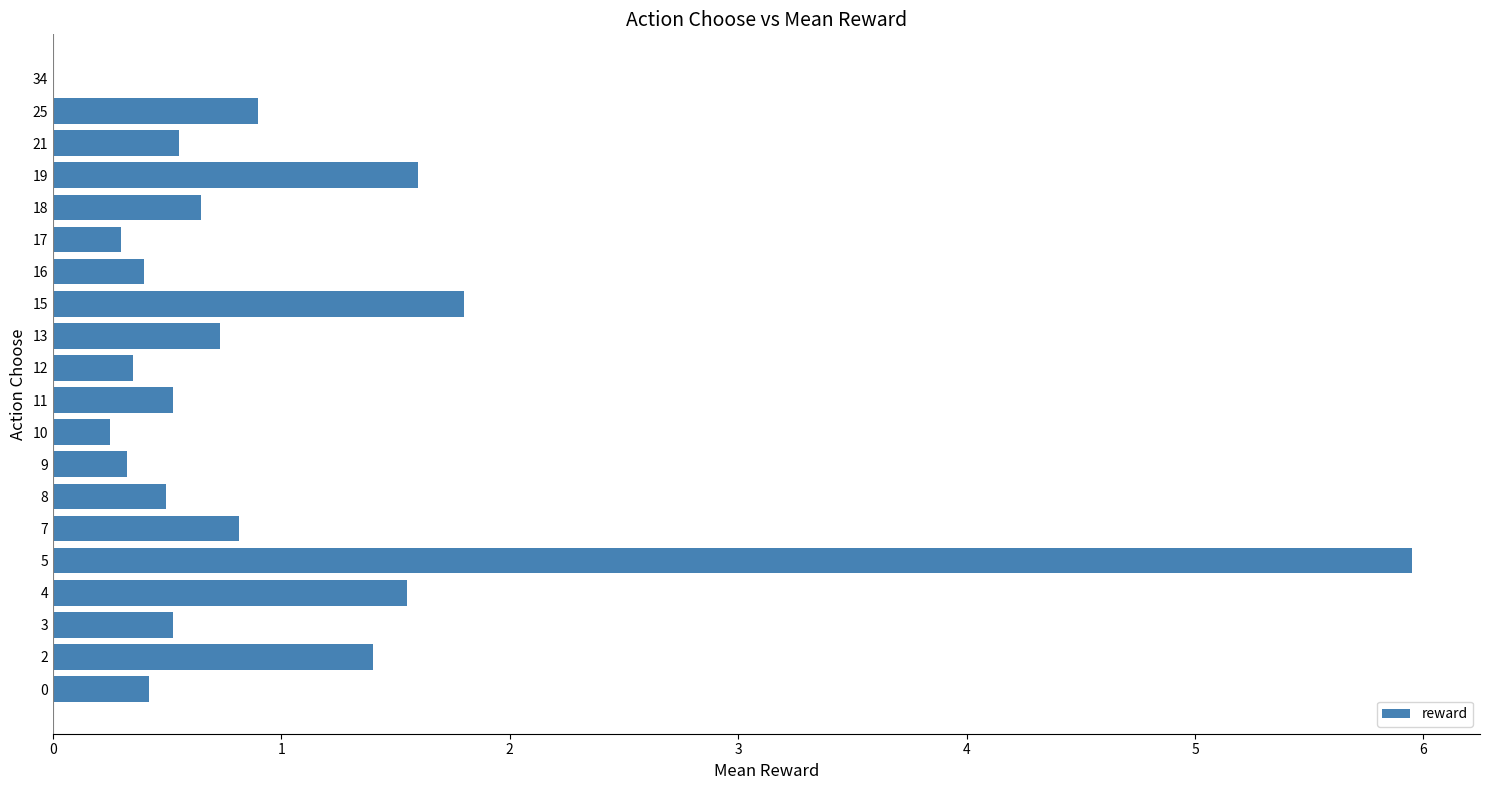

What is the sum of all values?

19.5